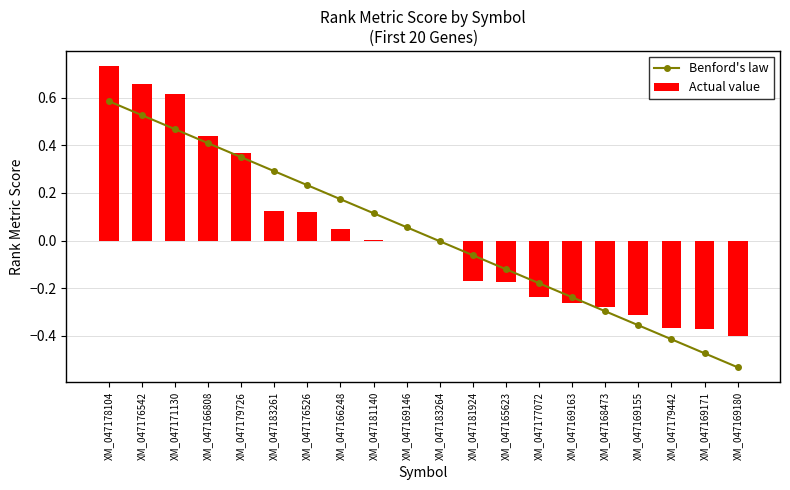

Reading left to right, extract all data points from this chart.

Benford's law: 0.6	0.5	0.5	0.4	0.4	0.3	0.2	0.2	0.1	0.1	-0.0	-0.1	-0.1	-0.2	-0.2	-0.3	-0.4	-0.4	-0.5	-0.5
Actual value: 0.7	0.7	0.6	0.4	0.4	0.1	0.1	0.0	0.0	0.0	-0.0	-0.2	-0.2	-0.2	-0.3	-0.3	-0.3	-0.4	-0.4	-0.4